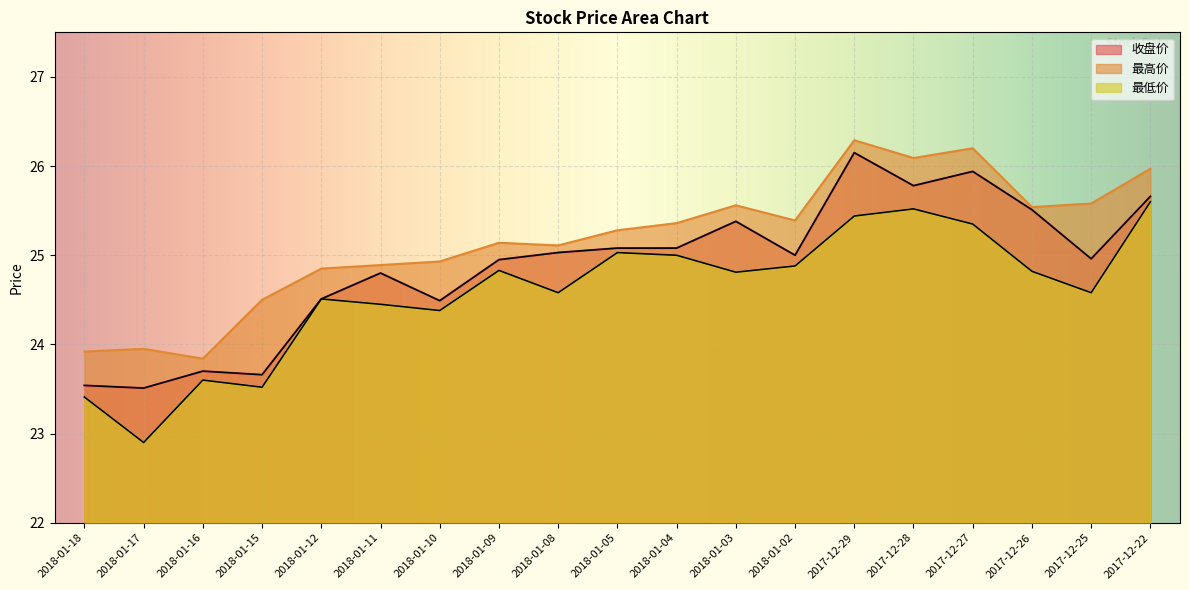

Where does the 收盘价 series first go above 25?

2018-01-08